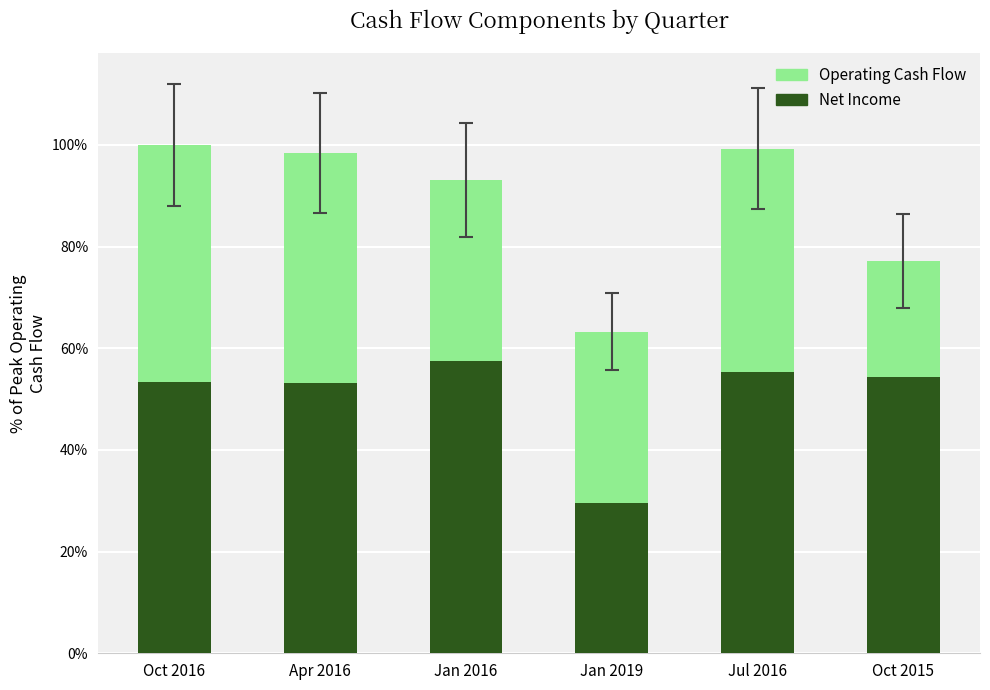

List the series in order of their peak value, lowest first.

Net Income, Operating Cash Flow